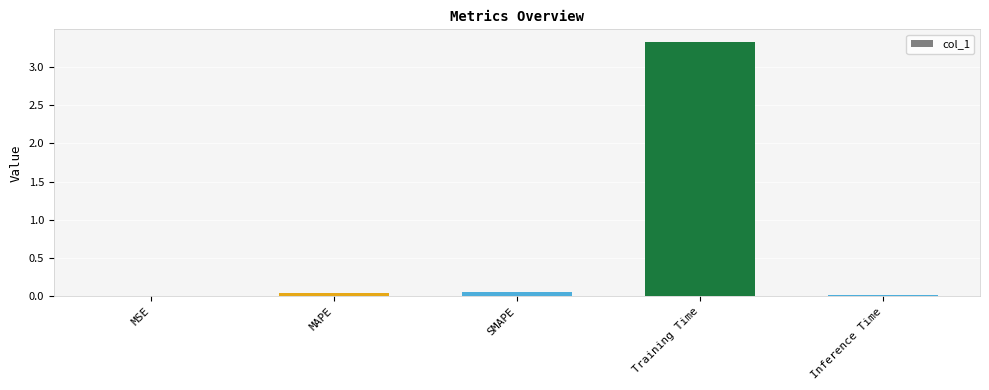

What is the sum of all values?

3.4